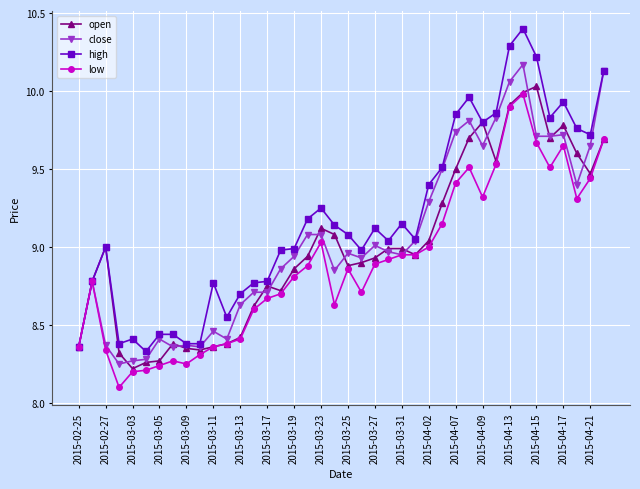

At how many categories does at least one series exceed 8?

40